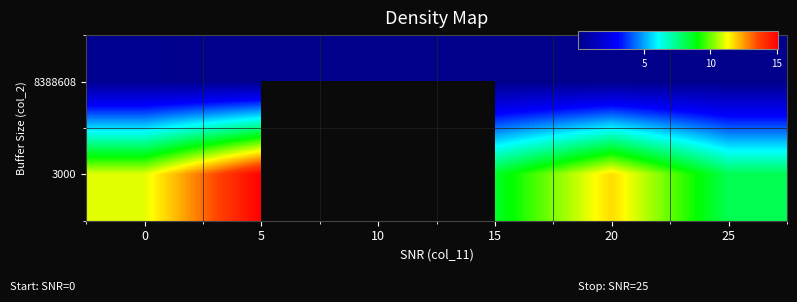

At which category is the sum across all series the highest?

5